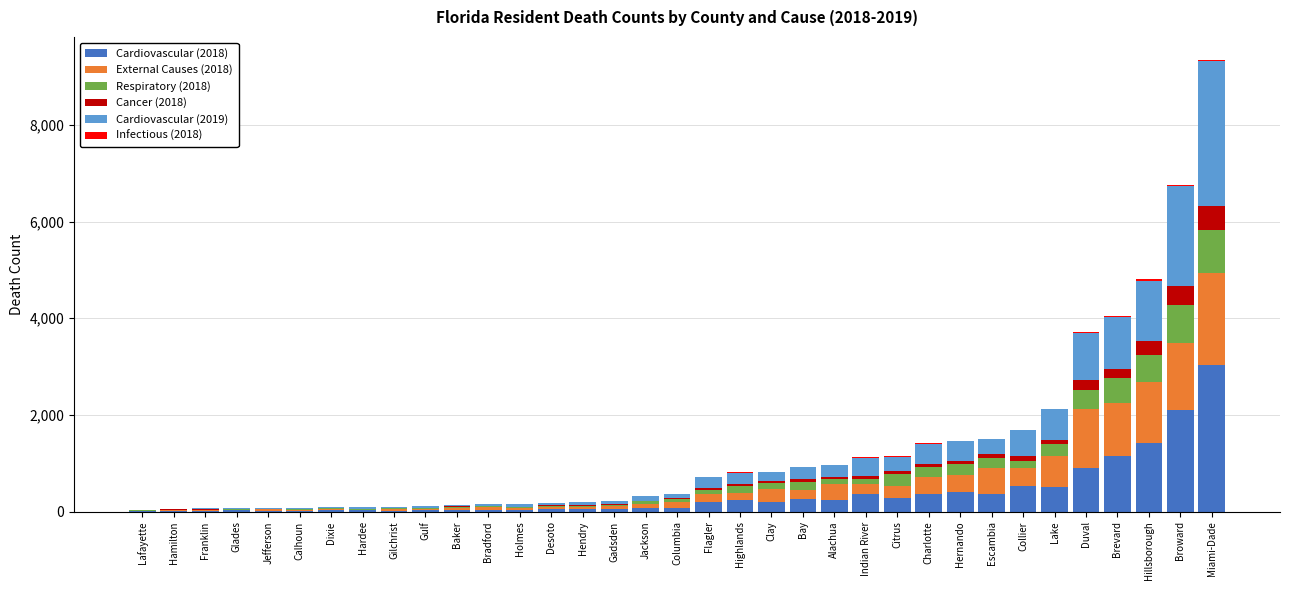

What value does the Cardiovascular (2018) series have at Flagler?

205